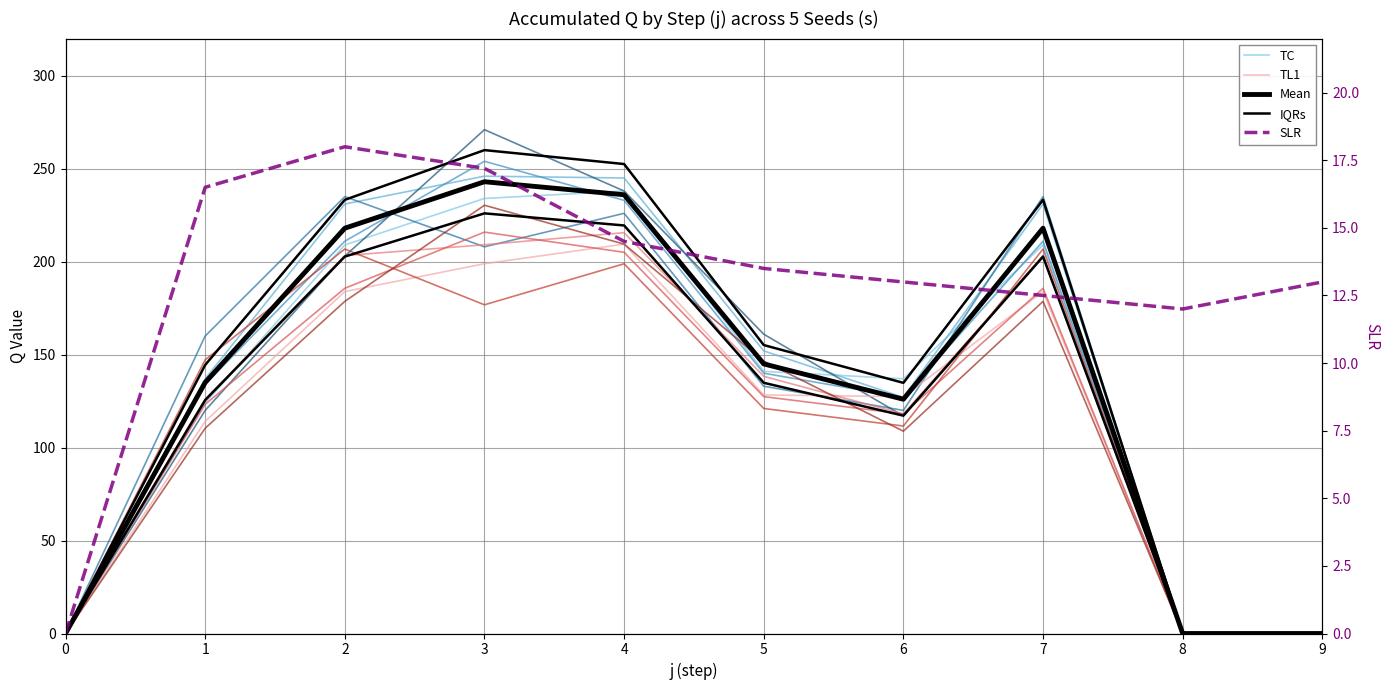

What are all the series names shown in the legend?

TC, TL1, Mean, IQRs, SLR